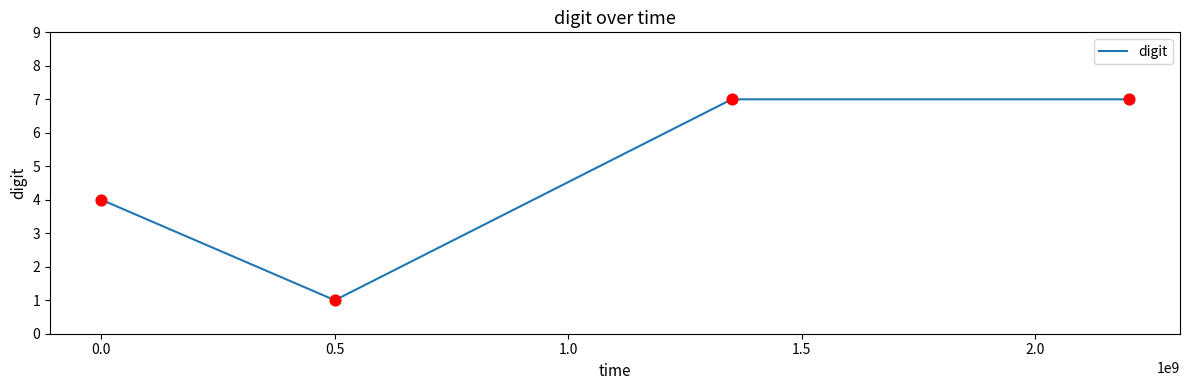

What is the sum of all values?

19